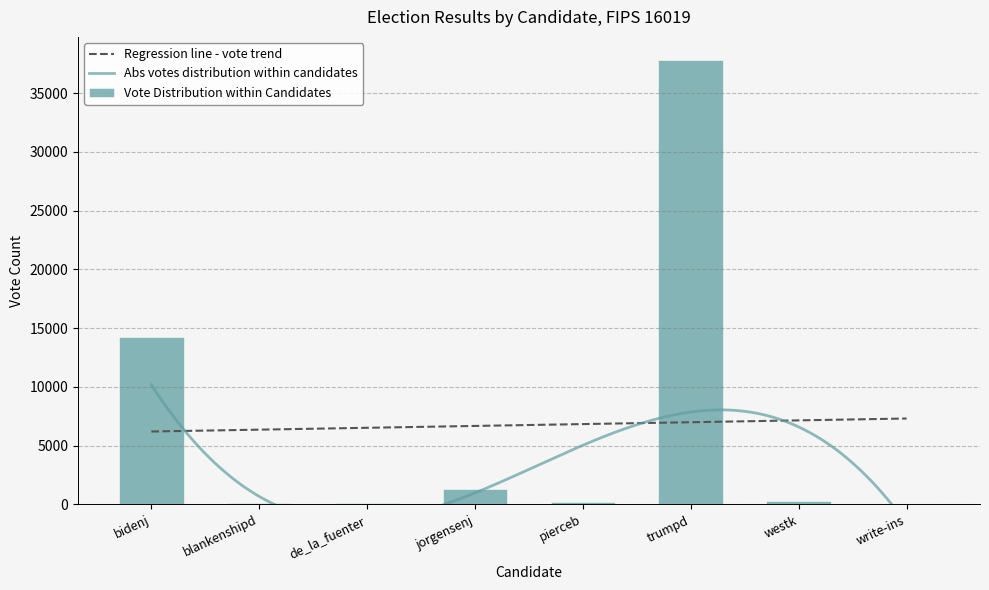

What is the difference between the second highest and minimum values?

14215